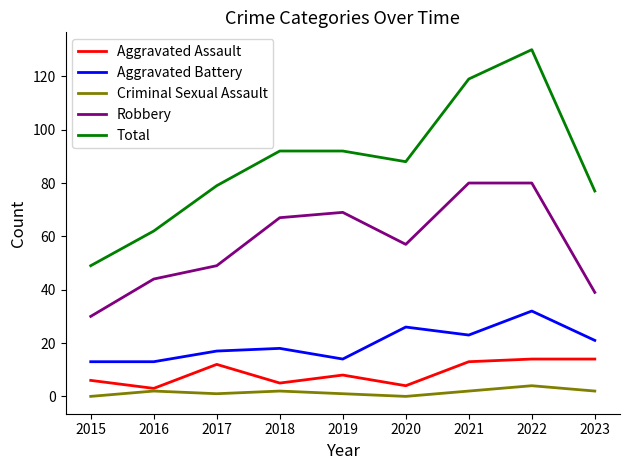

True or false: Robbery and Aggravated Assault cross at least once.

False